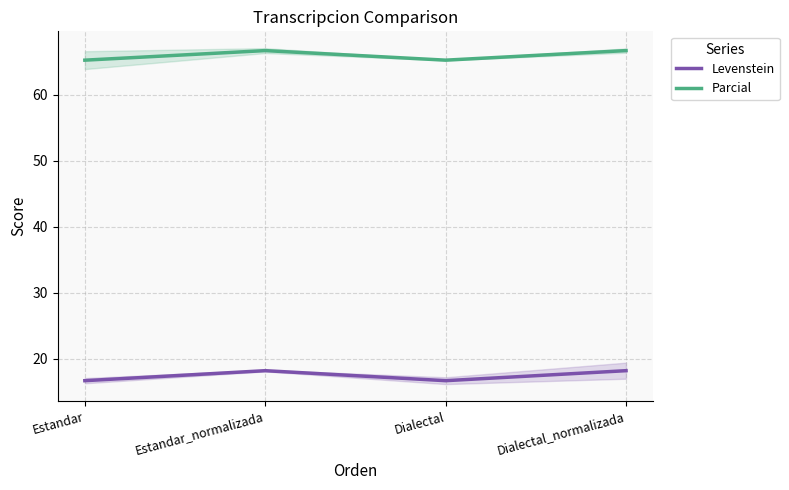

At which label is Parcial closest to 65?

Estandar